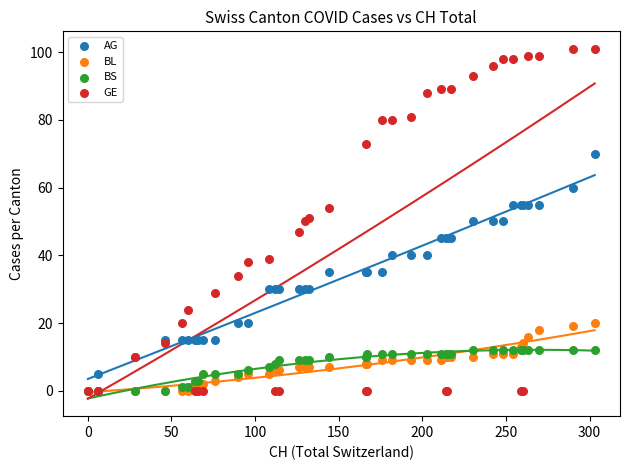

What are all the series names shown in the legend?

AG, BL, BS, GE